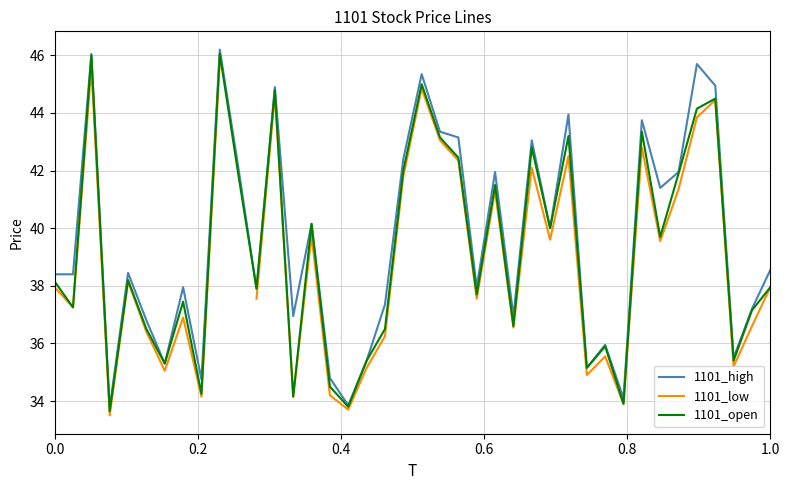

Is the value of 1101_high at 34 greater than the value of 1101_low at 13?

Yes